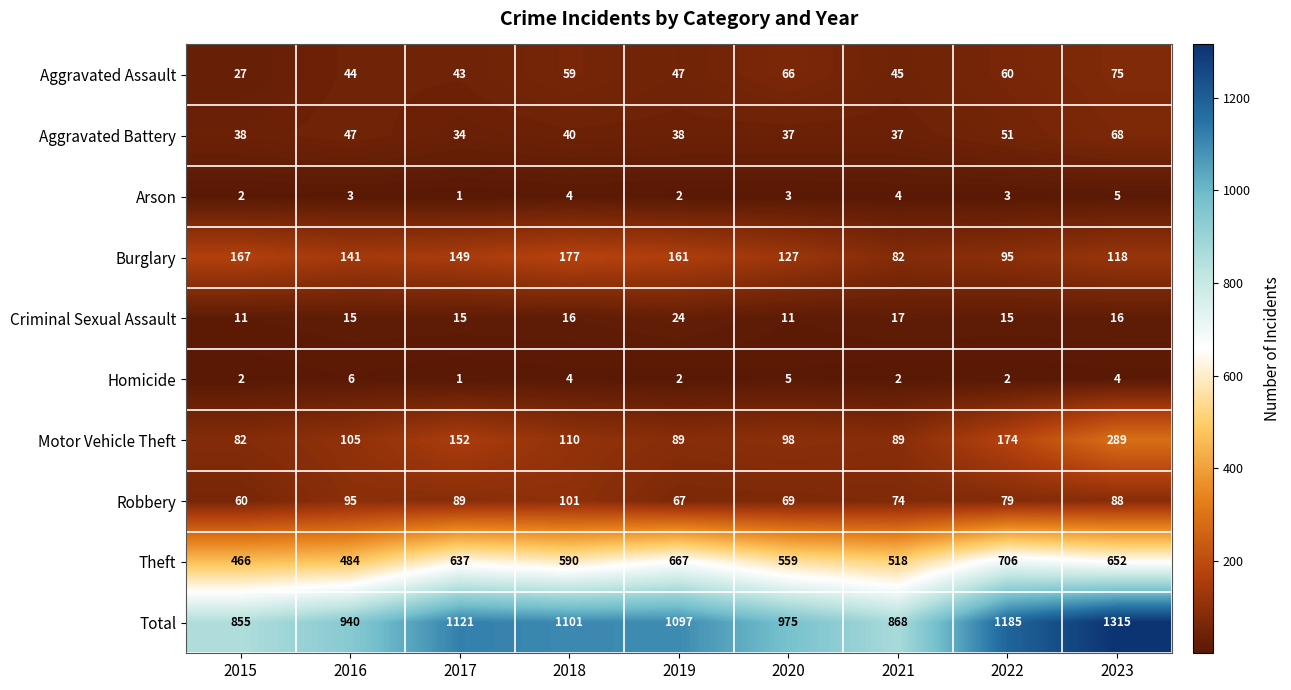

The value of Aggravated Battery at 2015 is 61. True or false?

False